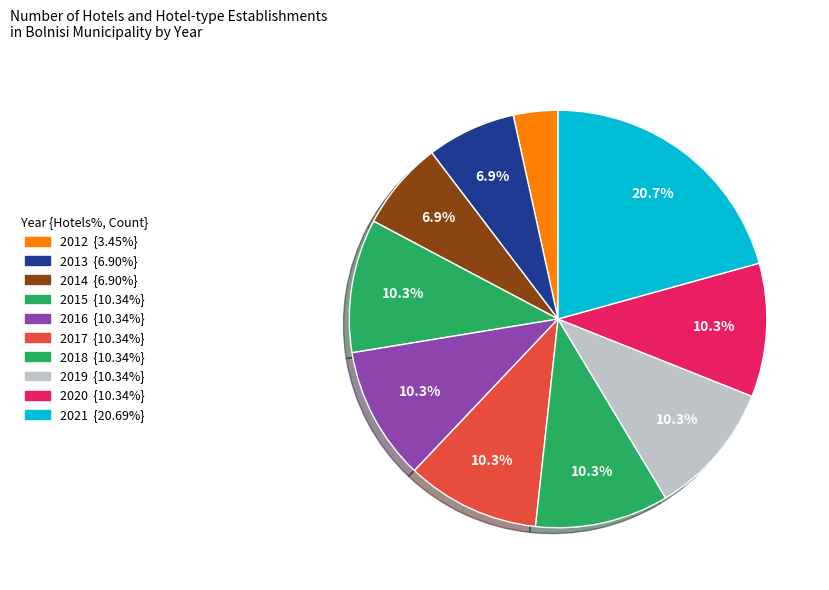

Does any single category account for the majority?

No